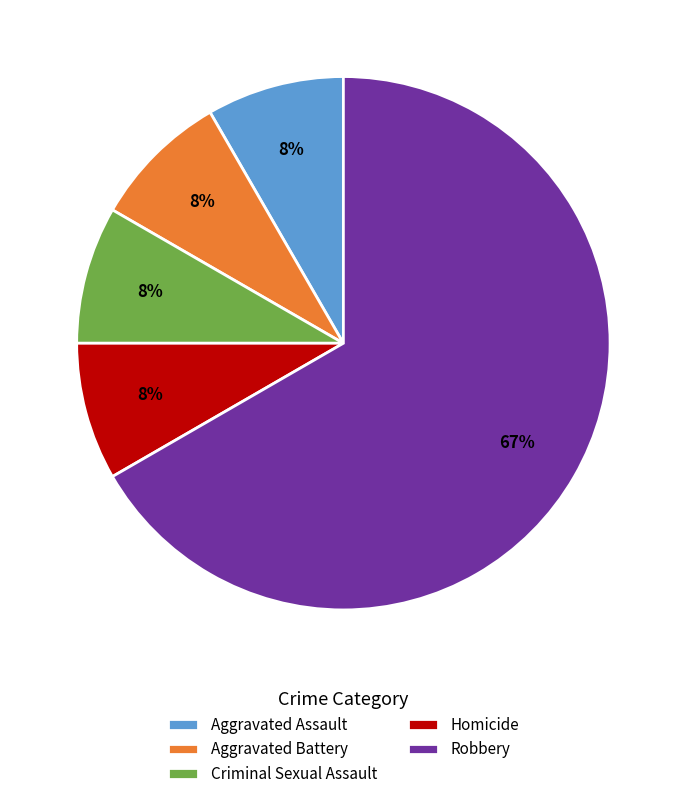

The Criminal Sexual Assault slice represents 16% of the pie. True or false?

False